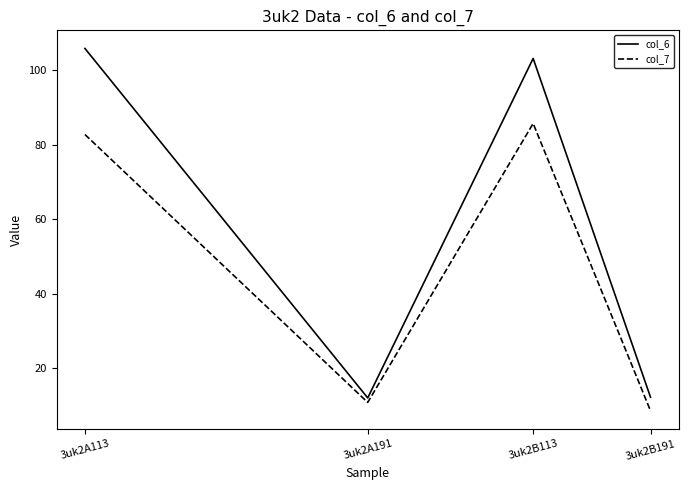

Which series has the largest total across all categories?

col_6